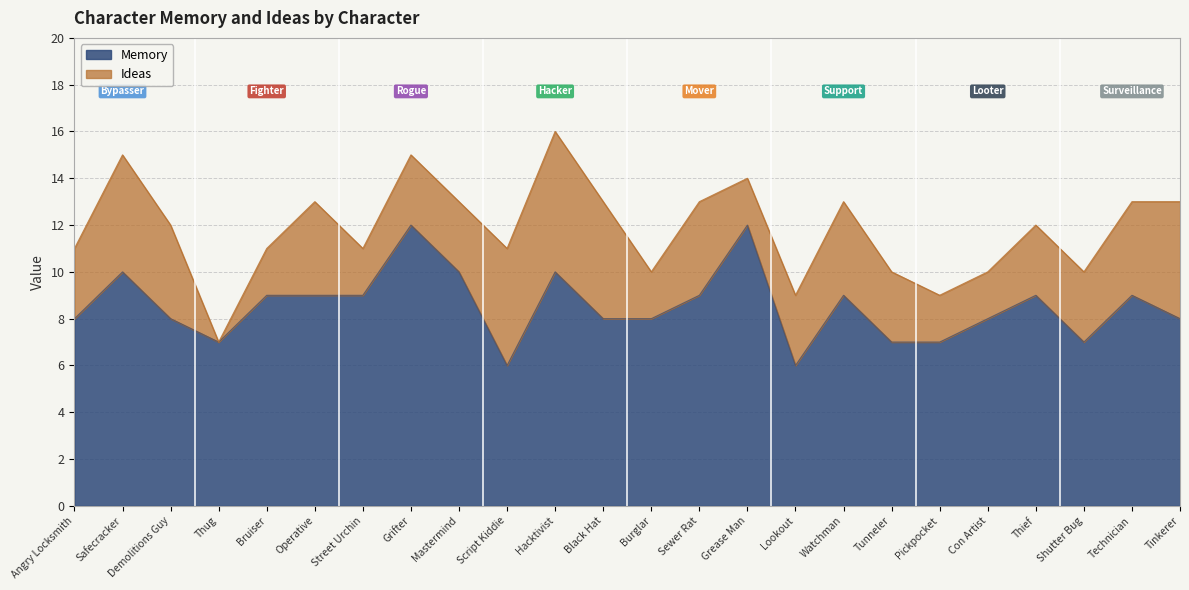

The value at Black Hat is 8. True or false?

True